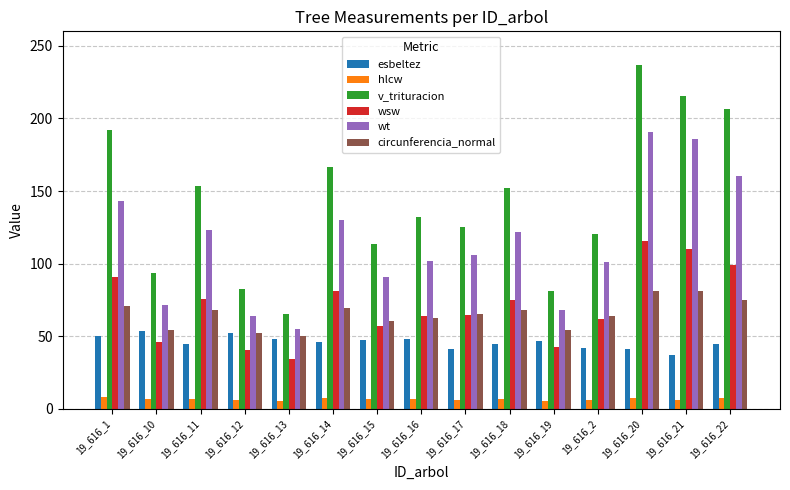

How many values in the circunferencia_normal series exceed 65?

8